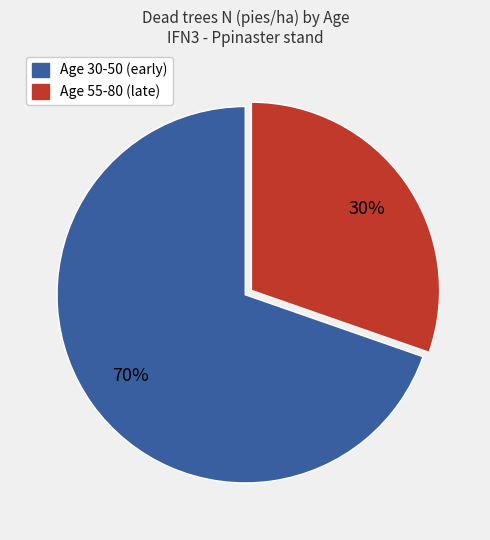

Does any single category account for the majority?

Yes